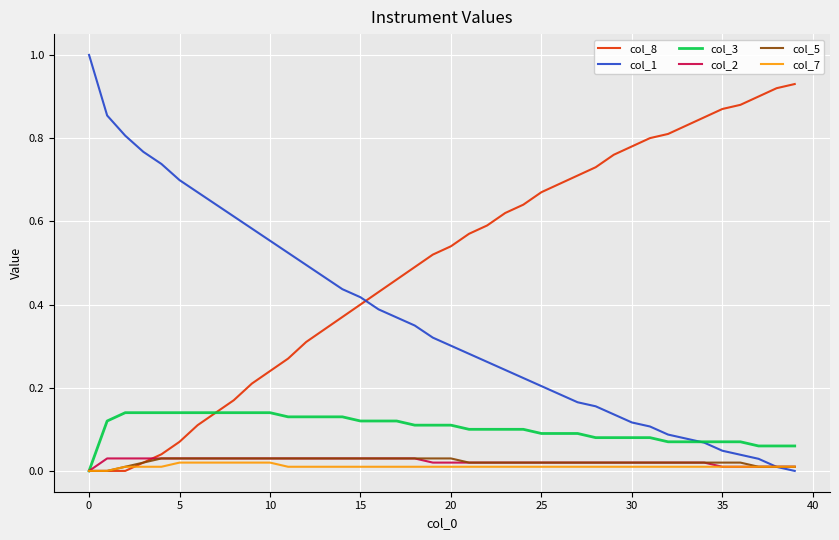

After their last crossing, which series has the higher values: col_7 or col_8?

col_8